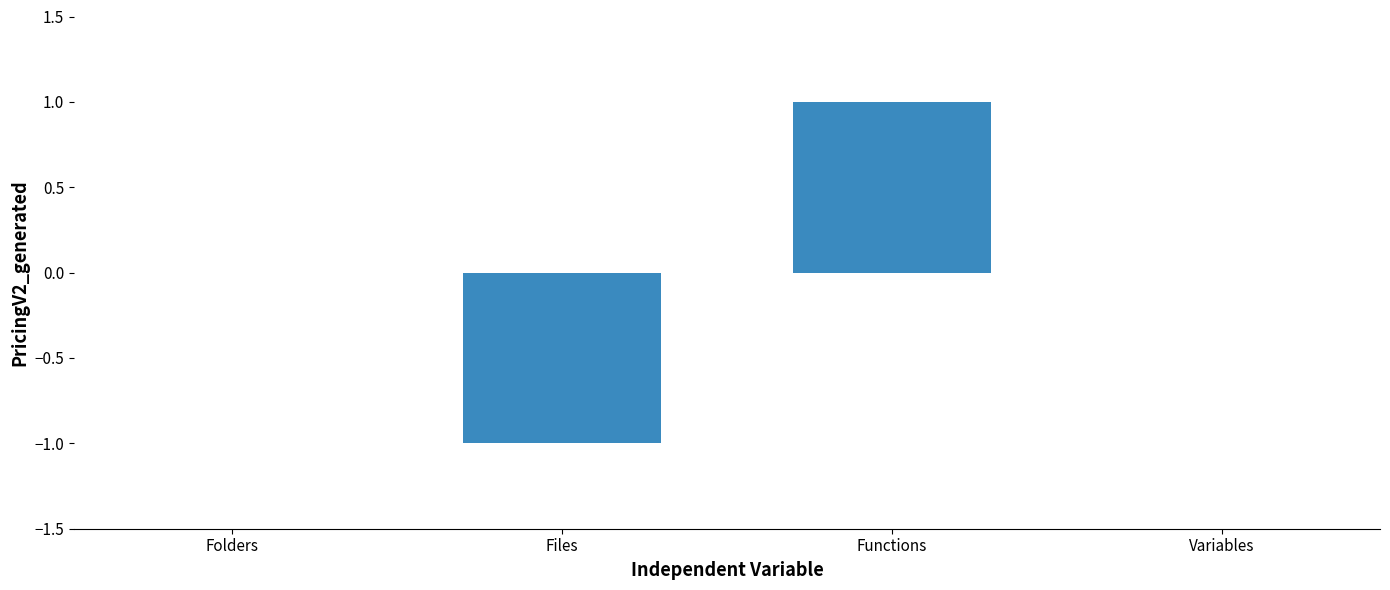

Are the bars grouped side by side (vs. stacked)?

No